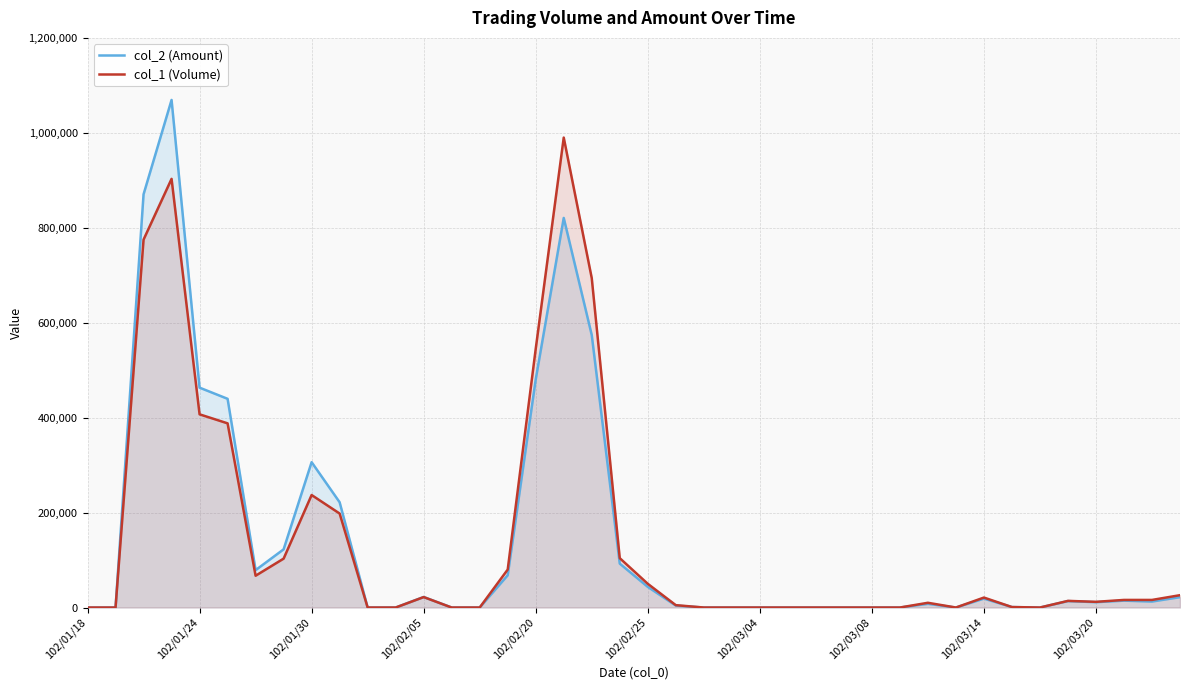

Which series has the widest spread of values?

col_2 (Amount)